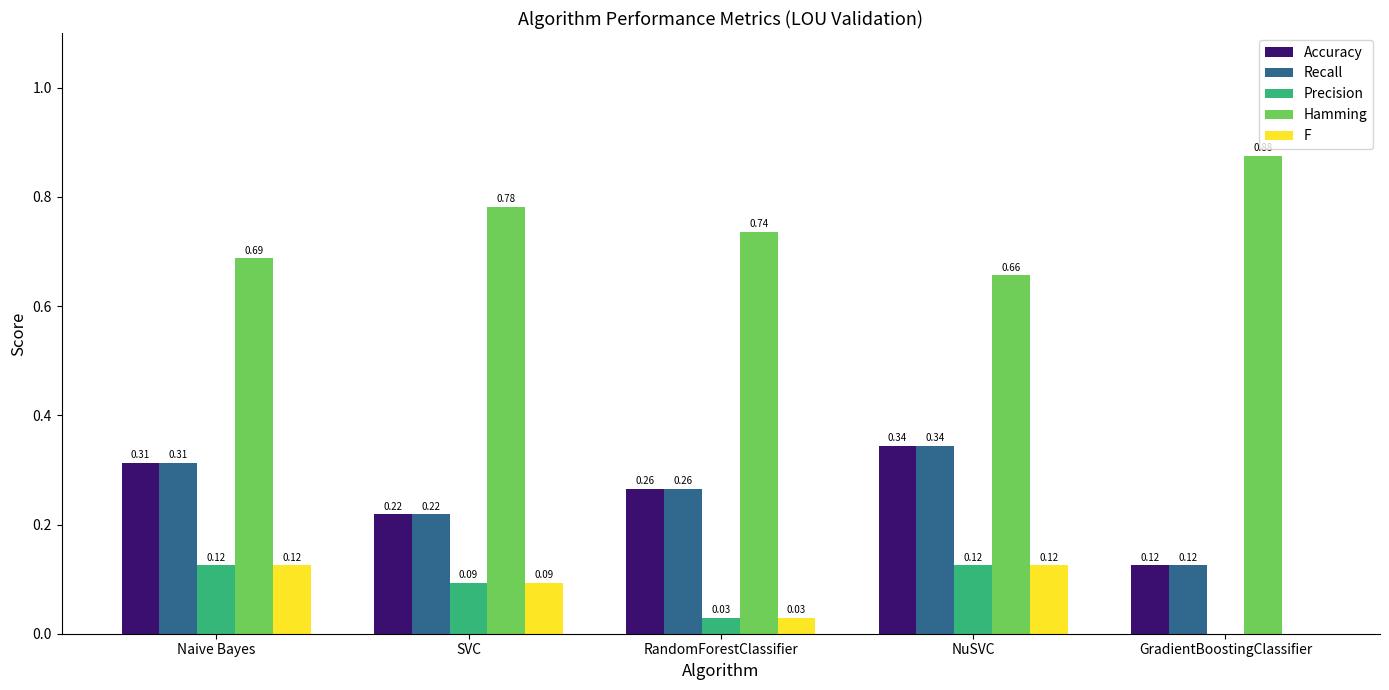

At which label is Precision closest to 0?

GradientBoostingClassifier